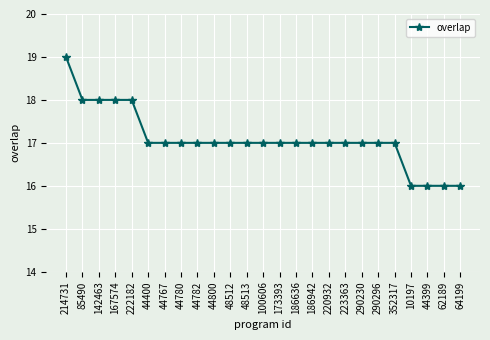

The chart shows a value of 17 at 186636. True or false?

True